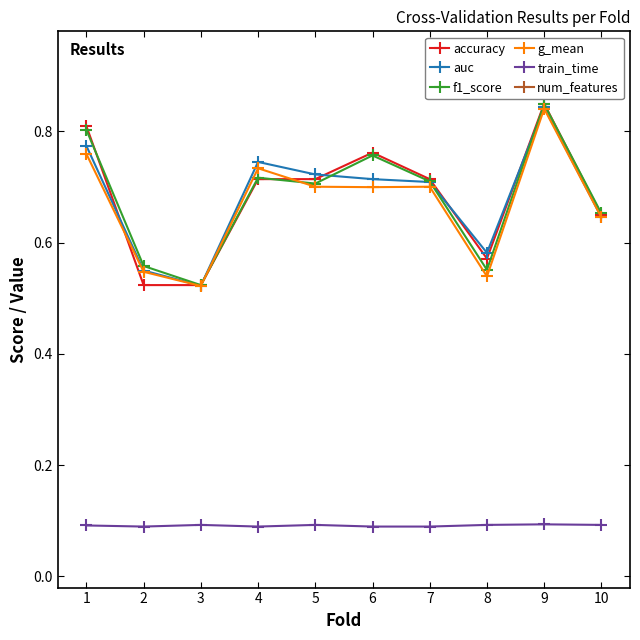

Reading right to left, what are all the values shown in this chart?

accuracy: 10=0.7	9=0.8	8=0.6	7=0.7	6=0.8	5=0.7	4=0.7	3=0.5	2=0.5	1=0.8
auc: 10=0.6	9=0.8	8=0.6	7=0.7	6=0.7	5=0.7	4=0.7	3=0.5	2=0.5	1=0.8
f1_score: 10=0.7	9=0.8	8=0.6	7=0.7	6=0.8	5=0.7	4=0.7	3=0.5	2=0.6	1=0.8
g_mean: 10=0.6	9=0.8	8=0.5	7=0.7	6=0.7	5=0.7	4=0.7	3=0.5	2=0.5	1=0.8
train_time: 10=0.1	9=0.1	8=0.1	7=0.1	6=0.1	5=0.1	4=0.1	3=0.1	2=0.1	1=0.1
num_features: 10=12.0	9=13.0	8=14.0	7=11.0	6=12.0	5=12.0	4=8.0	3=12.0	2=13.0	1=13.0